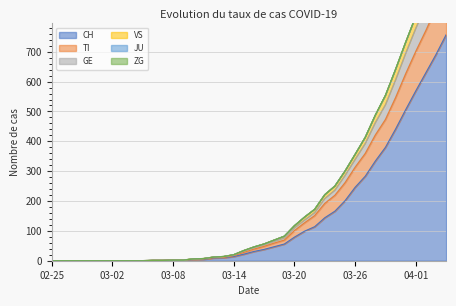

What is the difference between the maximum and minimum values in the TI series?

922